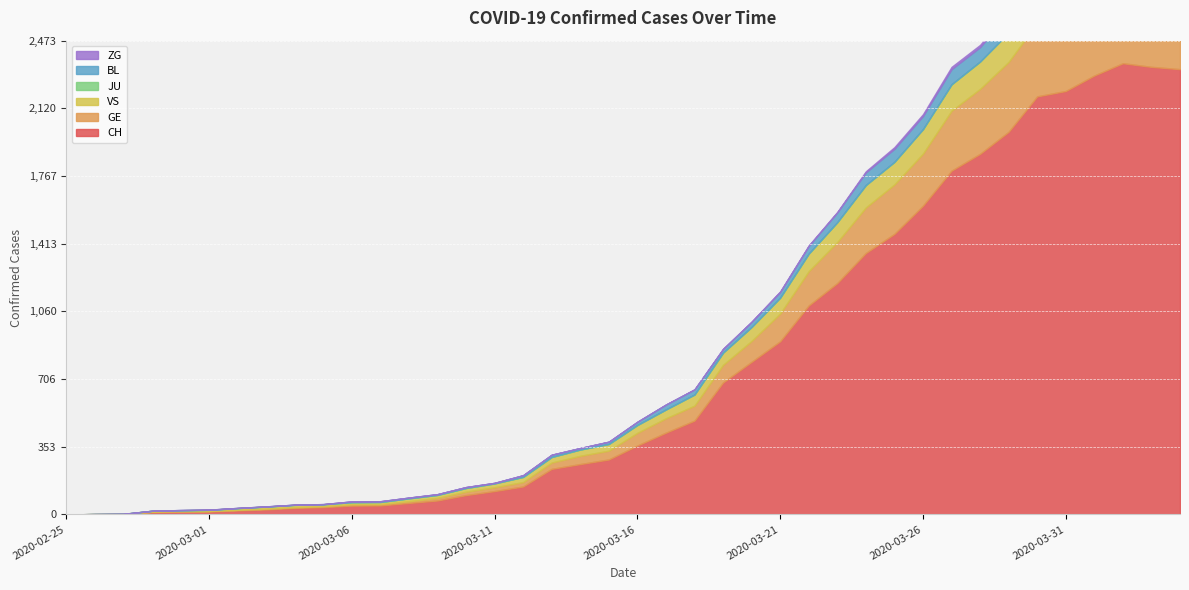

True or false: GE has a value of 7 at 2020-03-10.

False